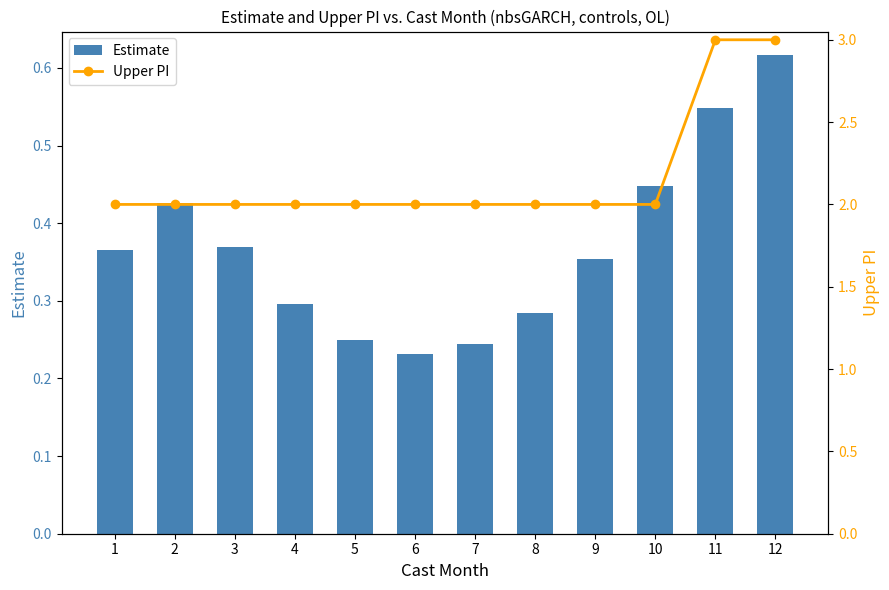

Is it true that Upper PI equals 2.0 at 9?

True